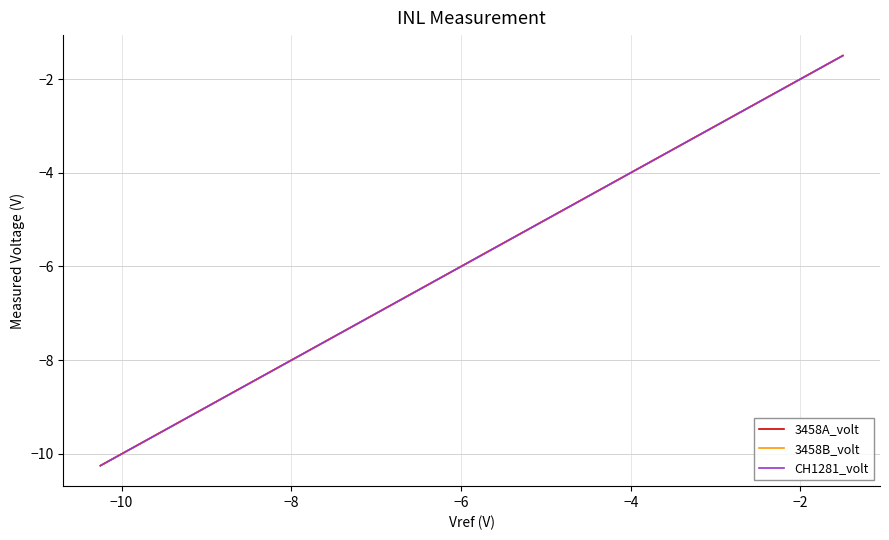

What is the difference between the maximum and second lowest values in the 3458A_volt series?

8.5